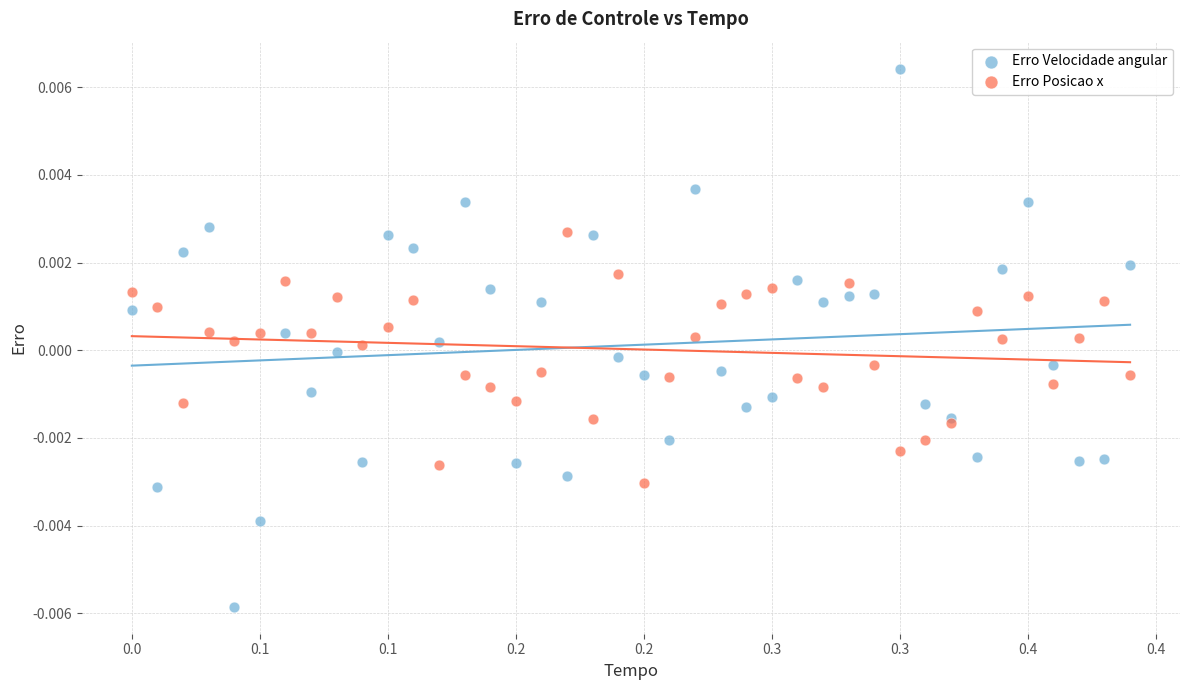

Which series reaches the minimum Y coordinate?

Erro Velocidade angular